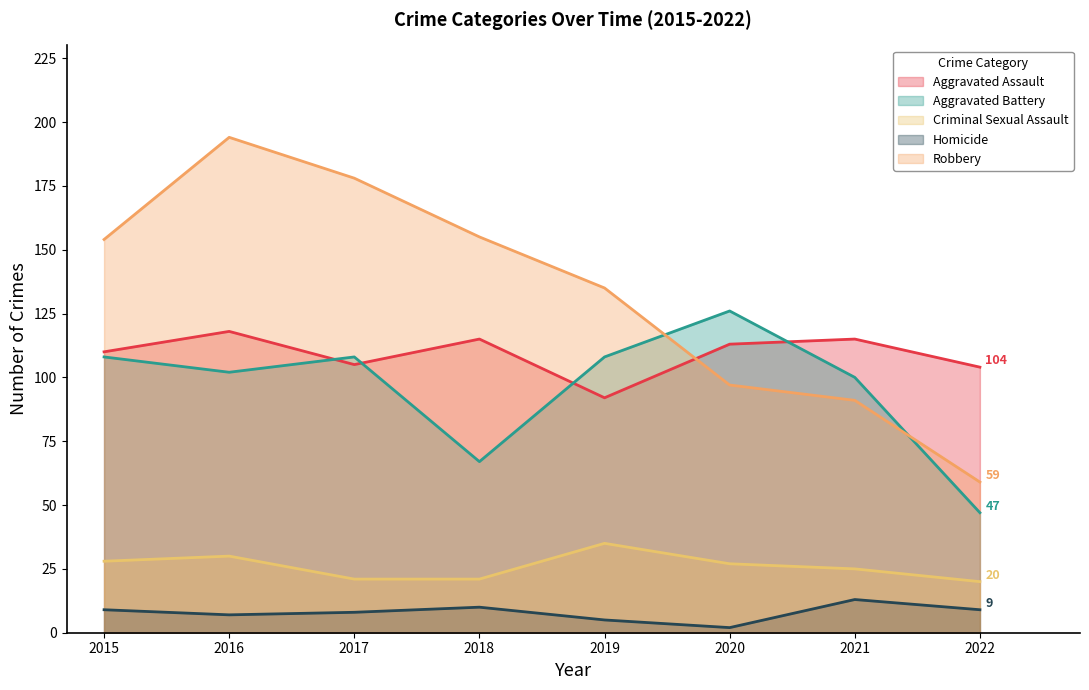

At which label does Aggravated Battery first exceed 108?

2020